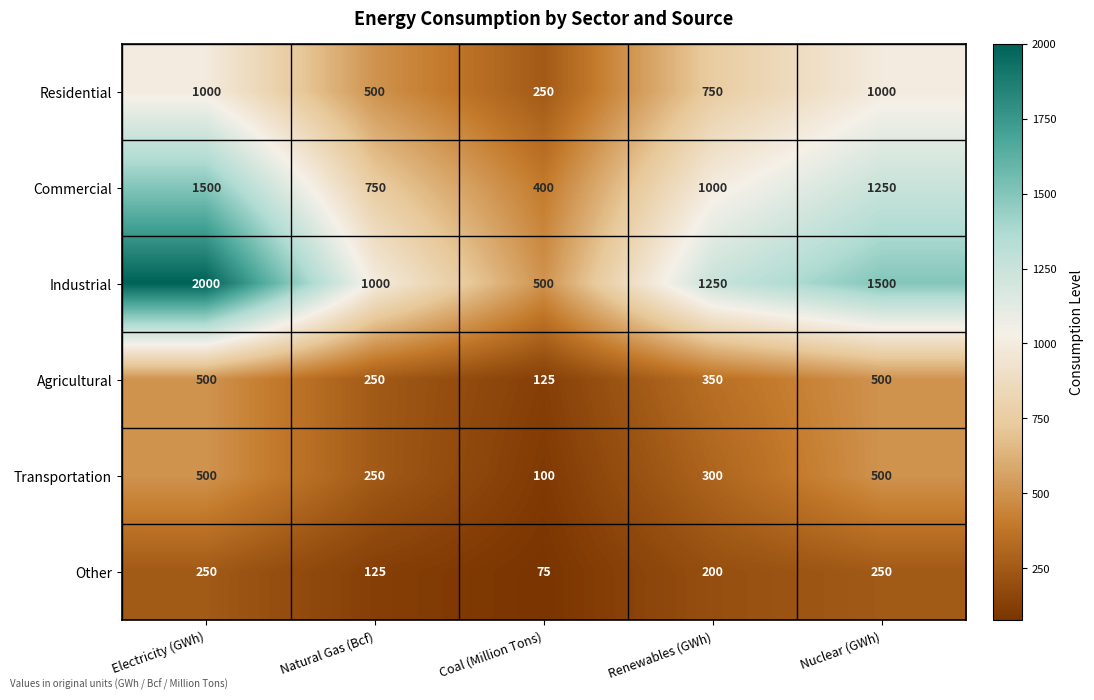

The value of Commercial at Electricity (GWh) is 420. True or false?

False